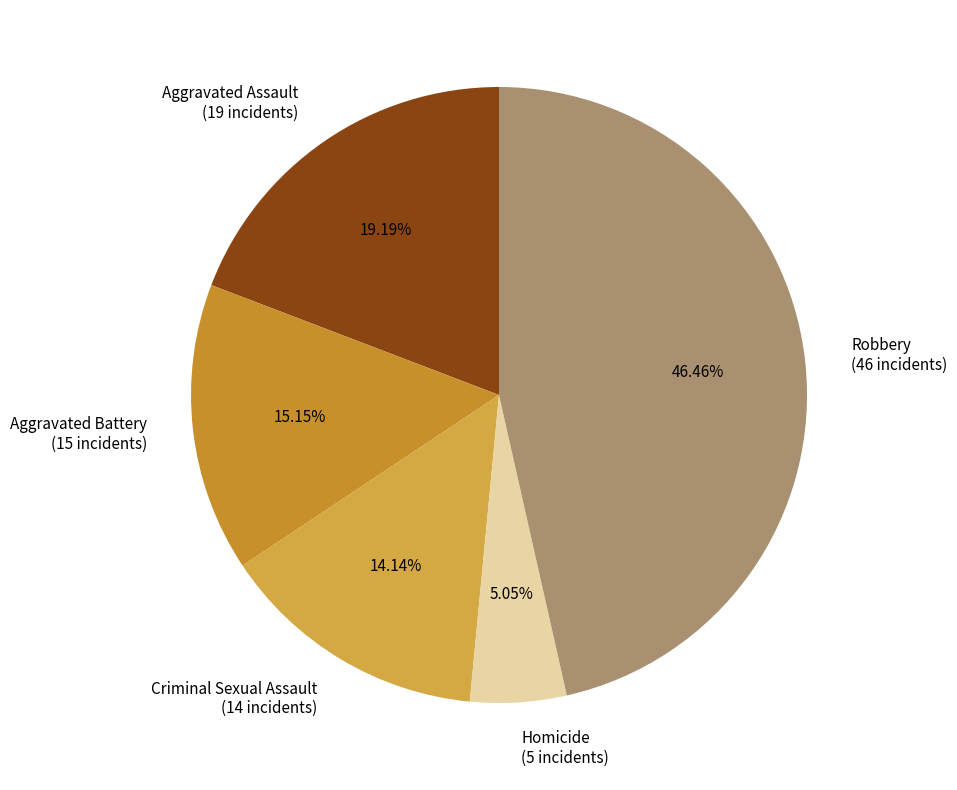

How many segments does this pie chart have?

5